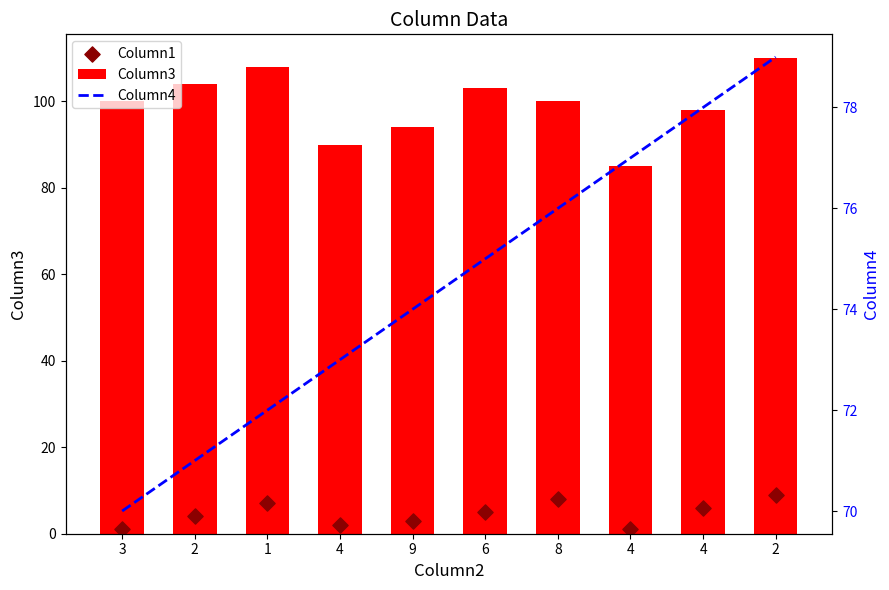

What is the total value across all series at 3?

171